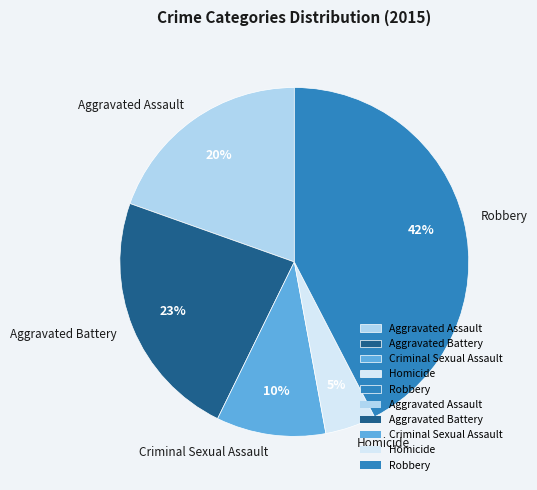

The Aggravated Assault slice represents 20% of the pie. True or false?

True